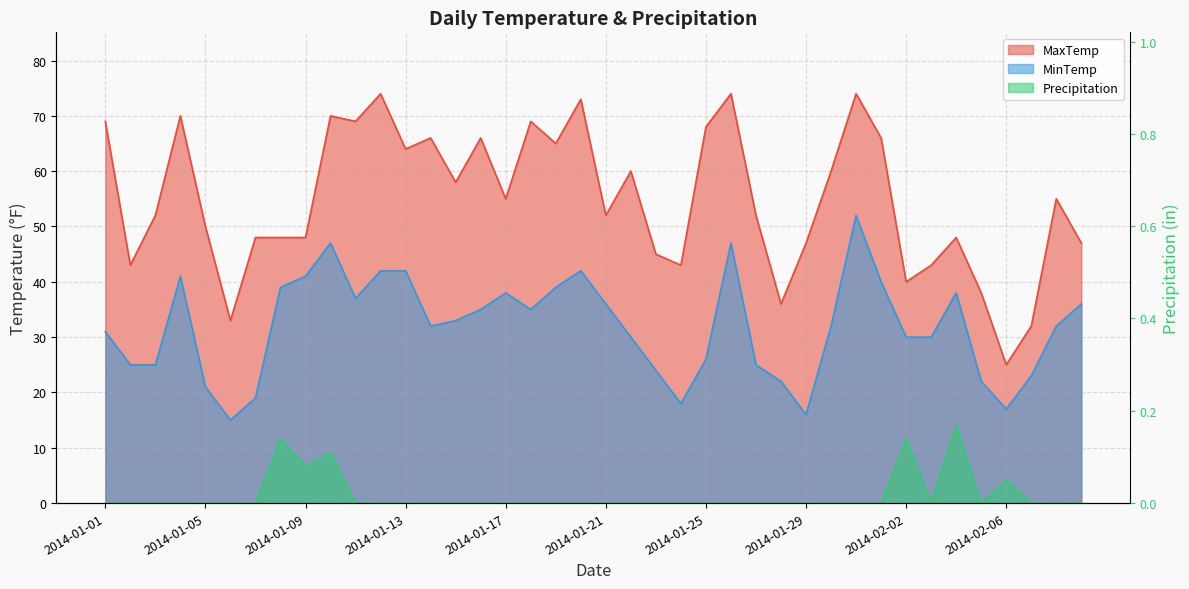

In Precipitation, how many points are higher than both neighbors (excluding endpoints)?

6